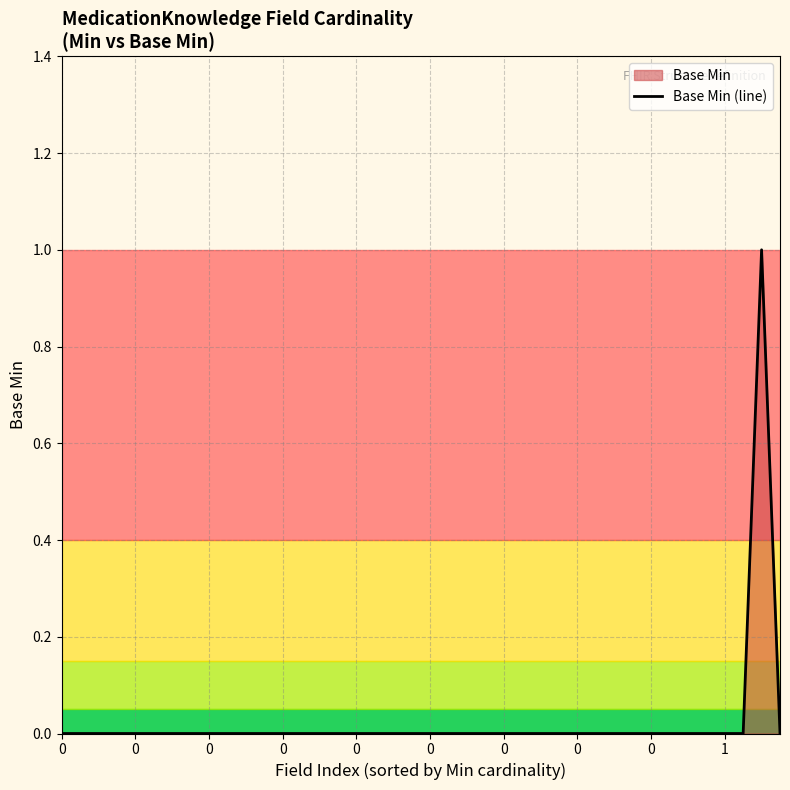

True or false: the data shows 0 at 34.

False